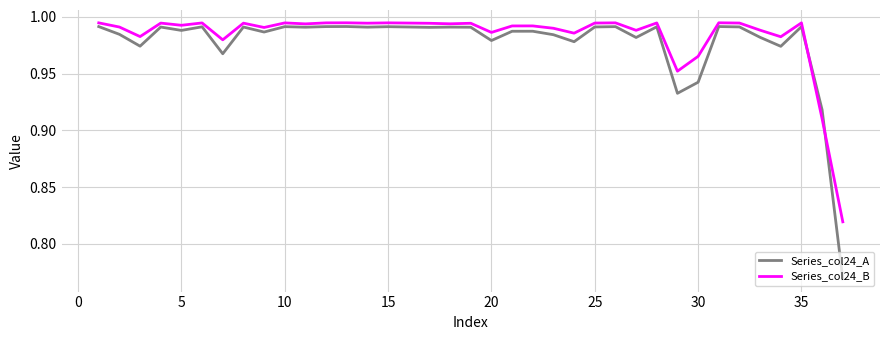

Which series ends up on top after the final intersection of Series_col24_B and Series_col24_A?

Series_col24_B